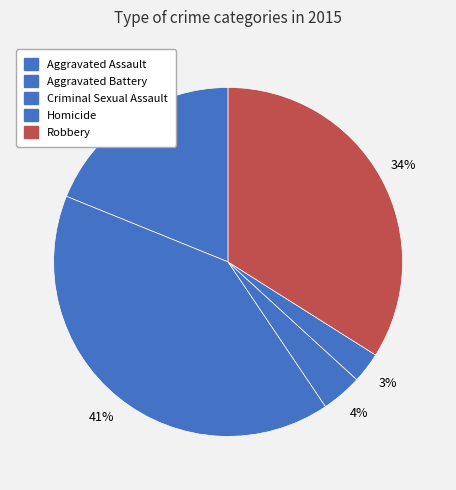

To the nearest percent, what is the difference between the largest and smallest slice percentages?

38%